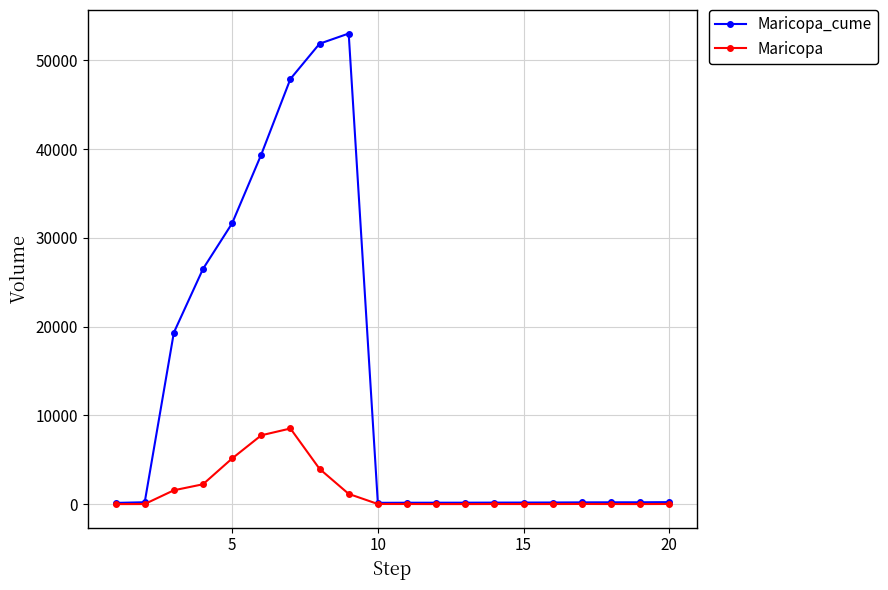

Rank the series by their maximum value, from highest to lowest.

Maricopa_cume, Maricopa